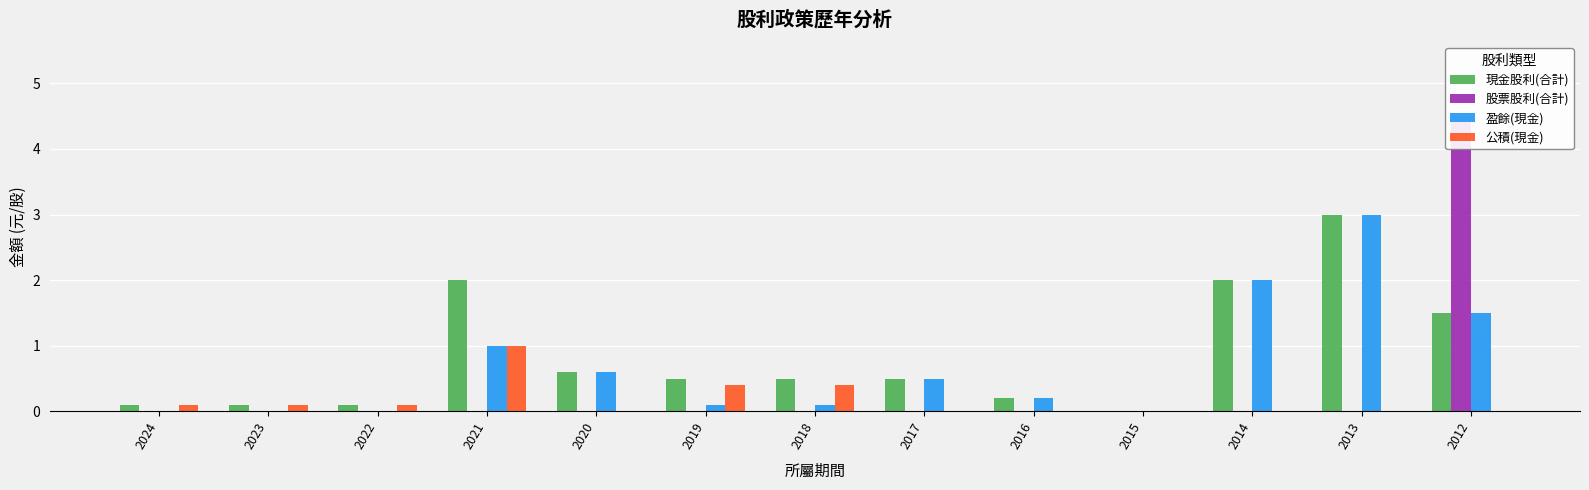

Between 2013 and 2021, which is larger?

2013